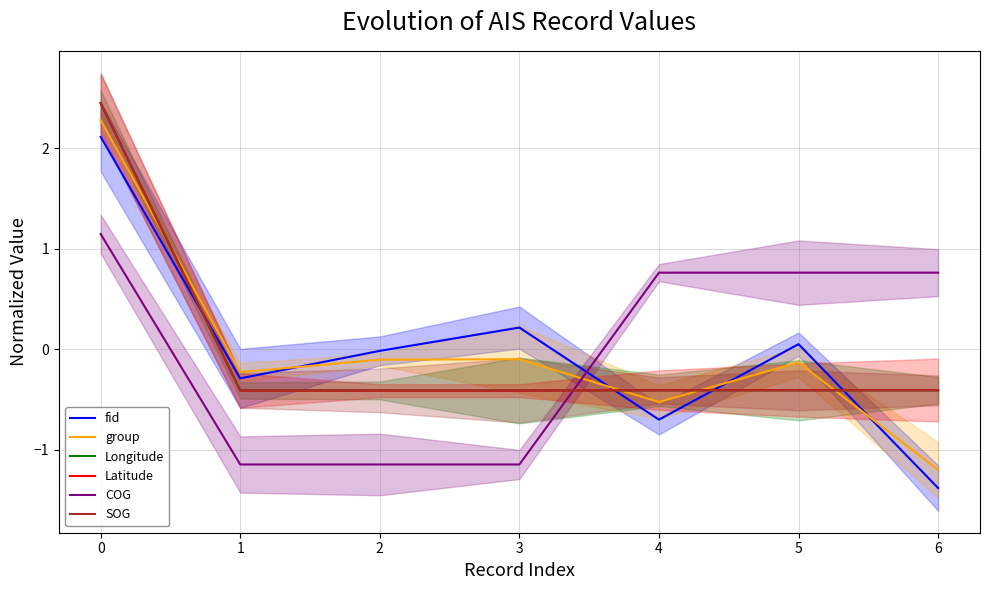

What is the difference between the maximum and minimum values in the Longitude series?

2.9